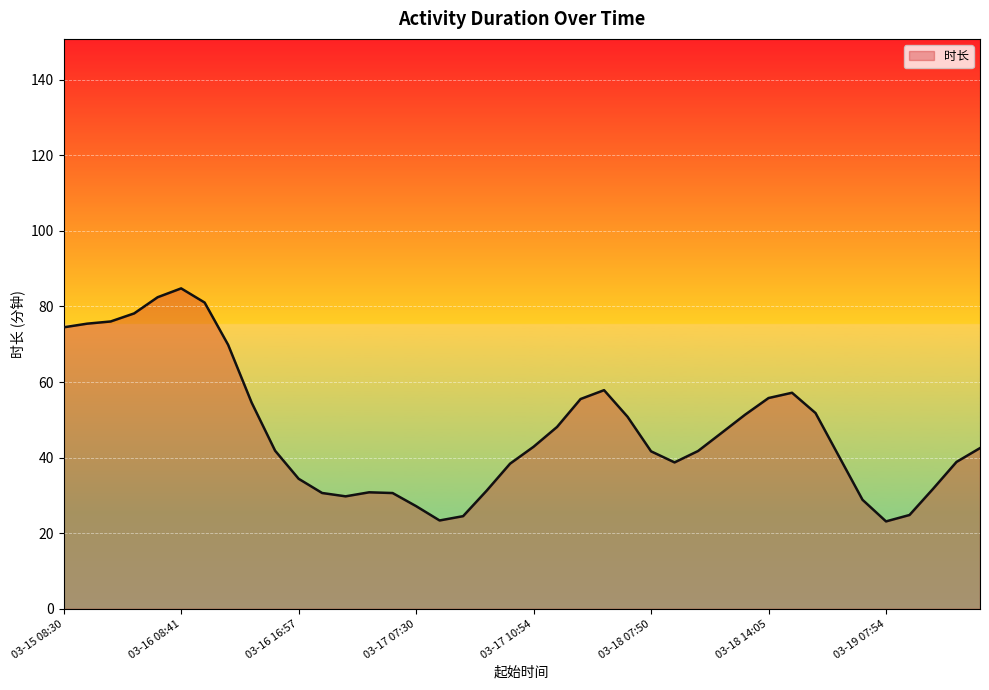

What is the maximum value shown in the chart?

84.8